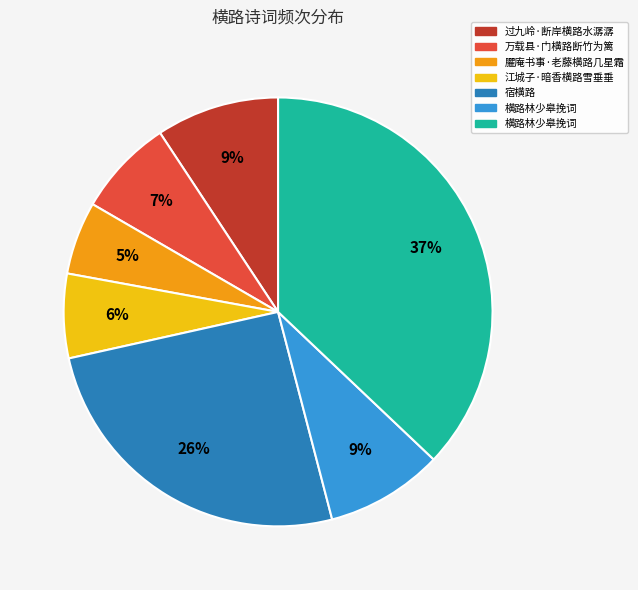

To the nearest percent, what is the average slice percentage?

14%